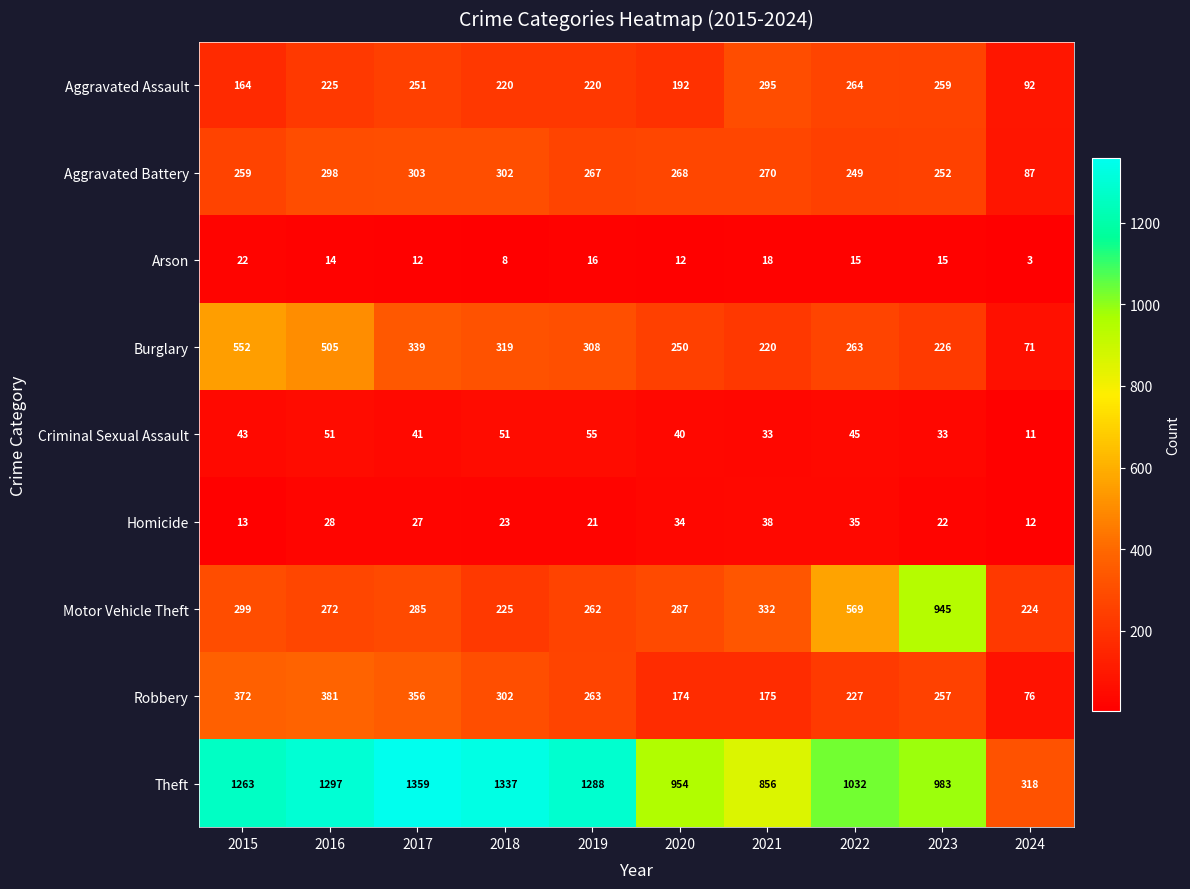

Rank the series at 2016 from lowest to highest value.

Arson, Homicide, Criminal Sexual Assault, Aggravated Assault, Motor Vehicle Theft, Aggravated Battery, Robbery, Burglary, Theft